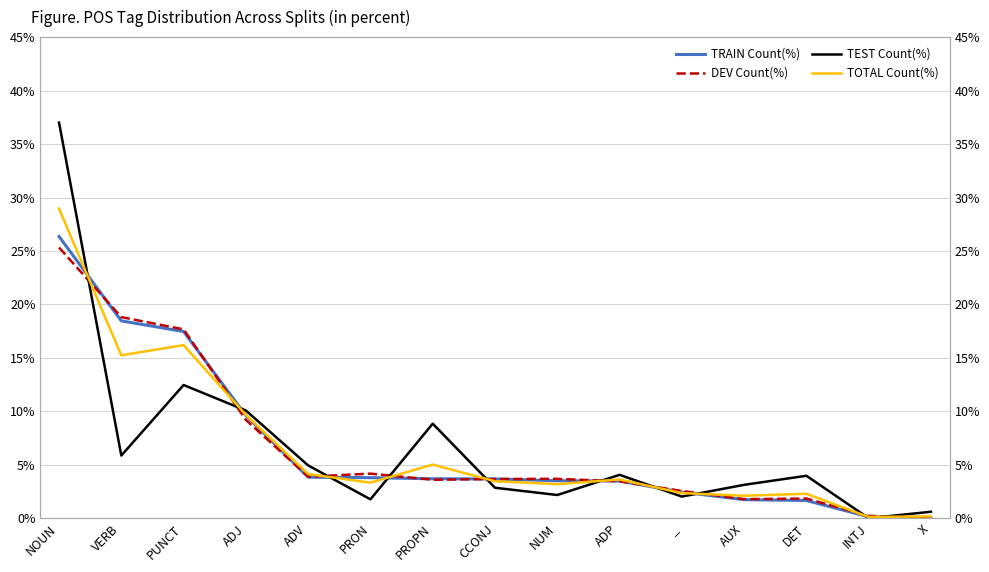

At which category is the sum across all series the highest?

NOUN